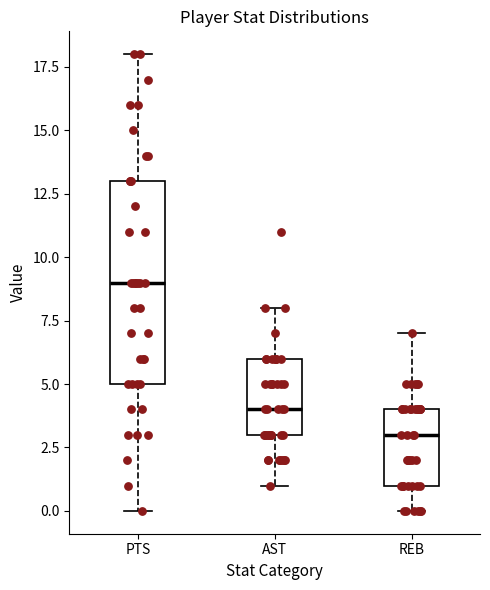

Reading left to right, transcribe this box plot: for each box, give where its median line is, the range the box spans, and where its two whiskers end, as read against the y-axis. The values are not printed on the chart, so give them approximately, as read against the axis.

PTS: median 9, box 5 to 13, whiskers 0 to 18
AST: median 4, box 3 to 6, whiskers 1 to 8
REB: median 3, box 1 to 4, whiskers 0 to 7